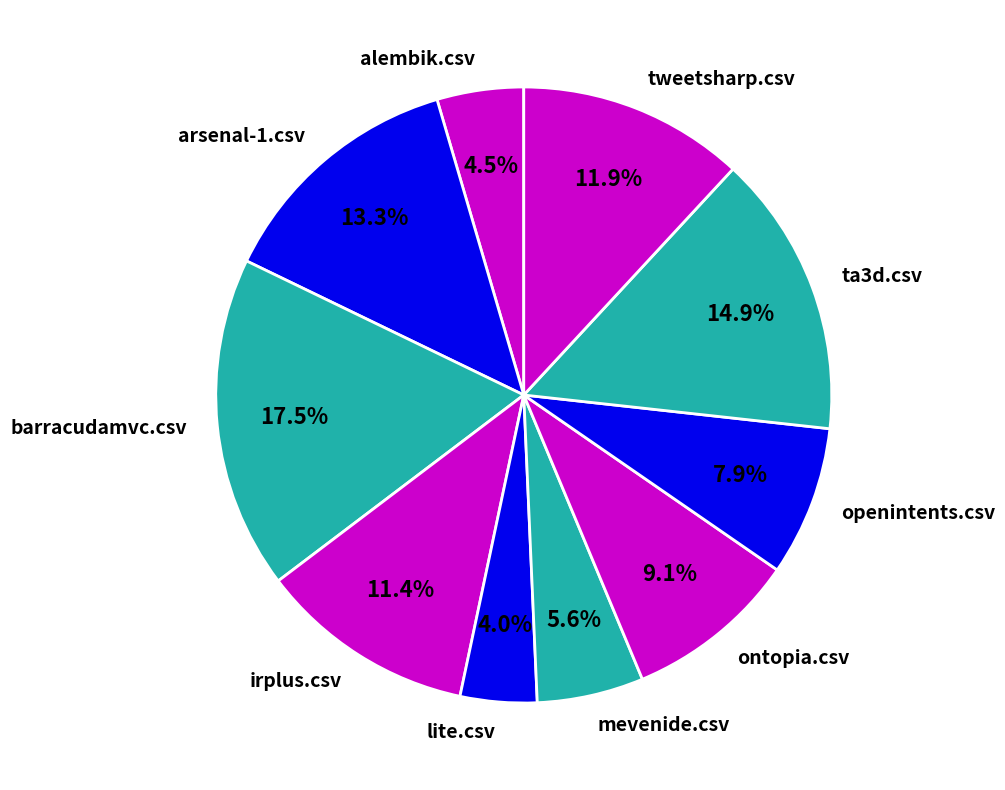

What percentage is NOT represented by ontopia.csv?

90.9%